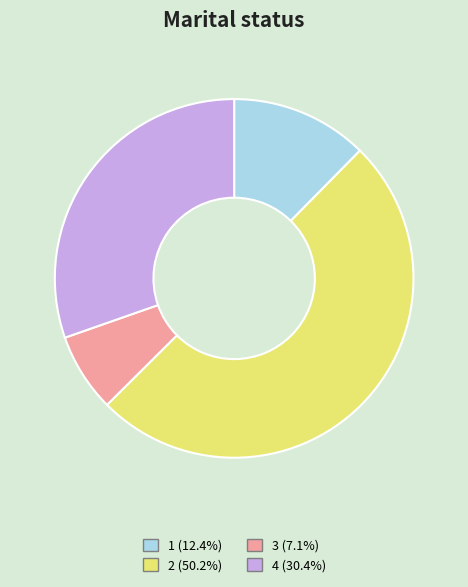

The 3 slice represents 1% of the pie. True or false?

False